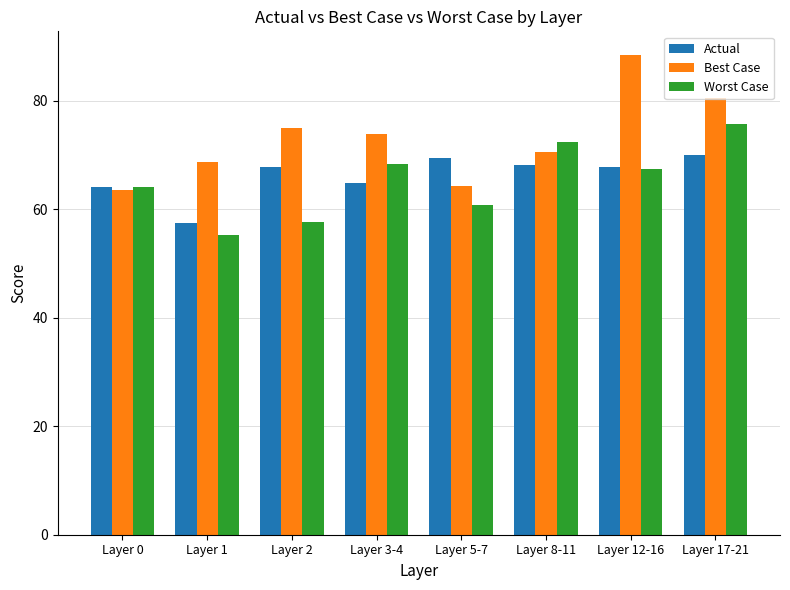

Which label corresponds to the largest value in the chart?

Layer 12-16